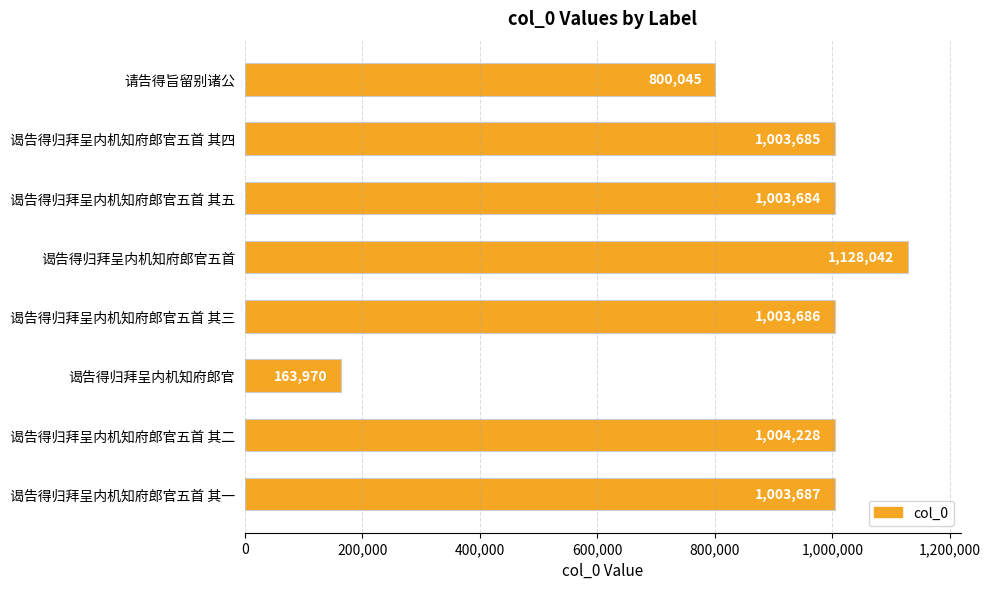

What is the sum of the values at 谒告得归拜呈内机知府郎官五首 and 请告得旨留别诸公?

1928087